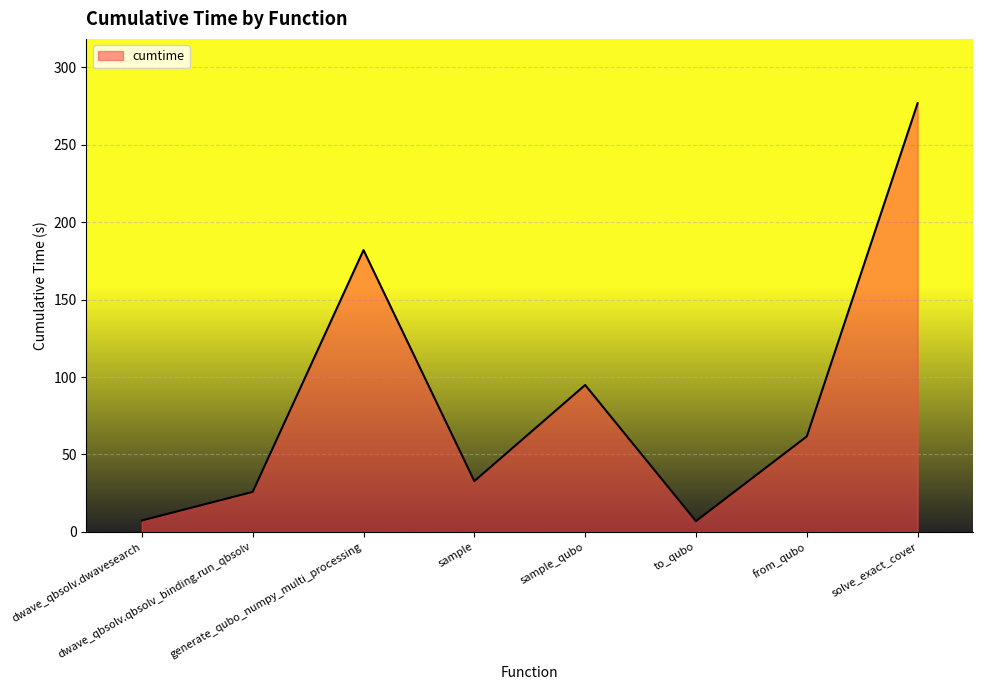

How many values are below 61?

4